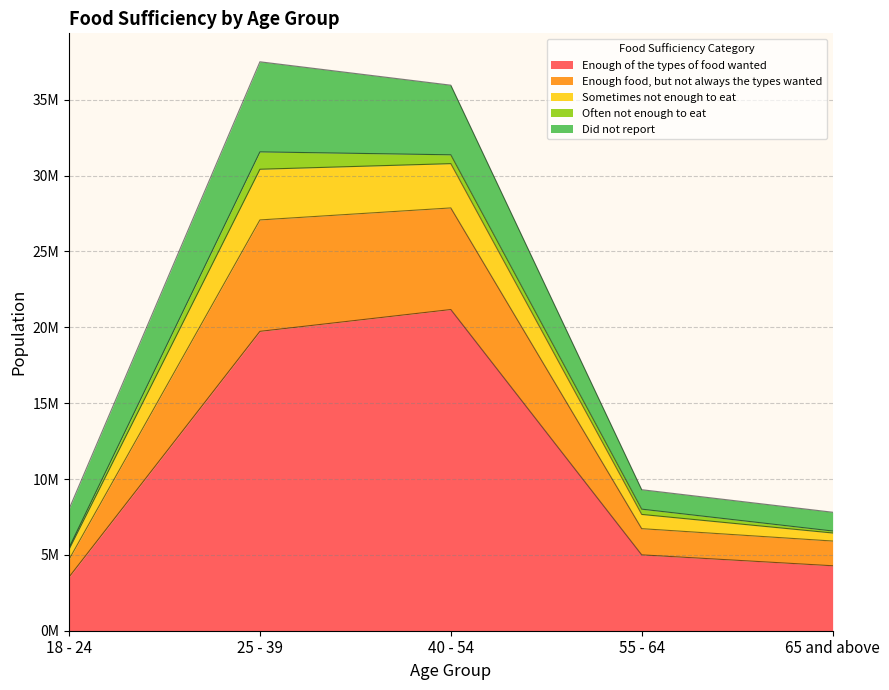

What are all the series names shown in the legend?

Enough of the types of food wanted, Enough food, but not always the types wanted, Sometimes not enough to eat, Often not enough to eat, Did not report